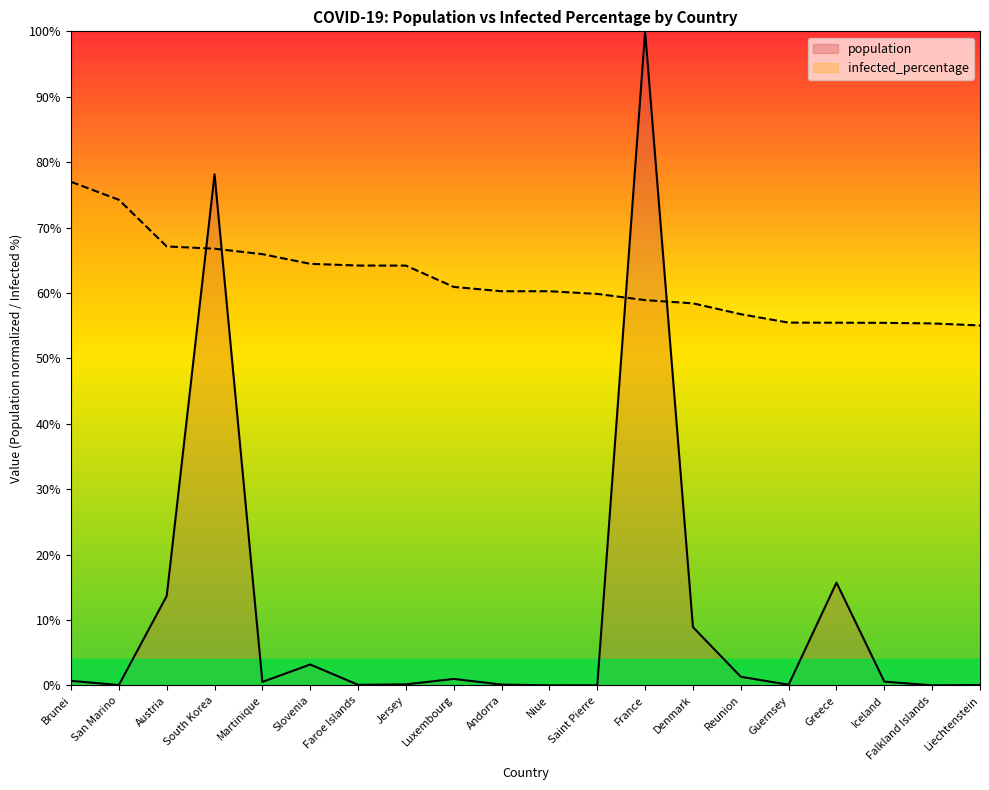

True or false: population has a value of 100.0 at France.

True